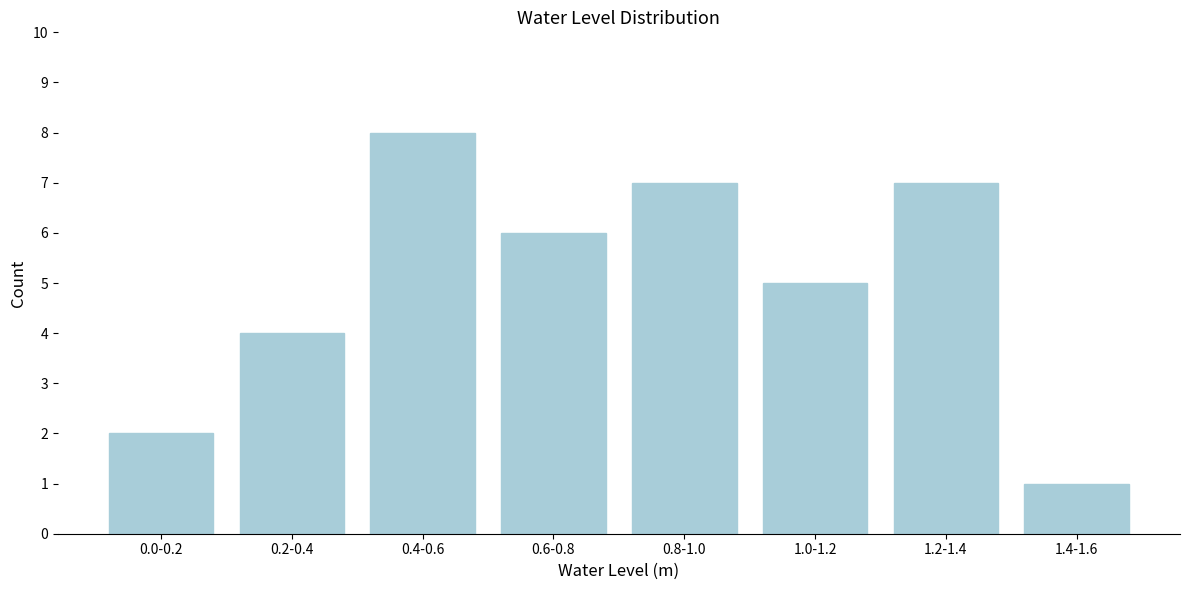

Reading left to right, list all the values displayed in this chart.

2	4	8	6	7	5	7	1